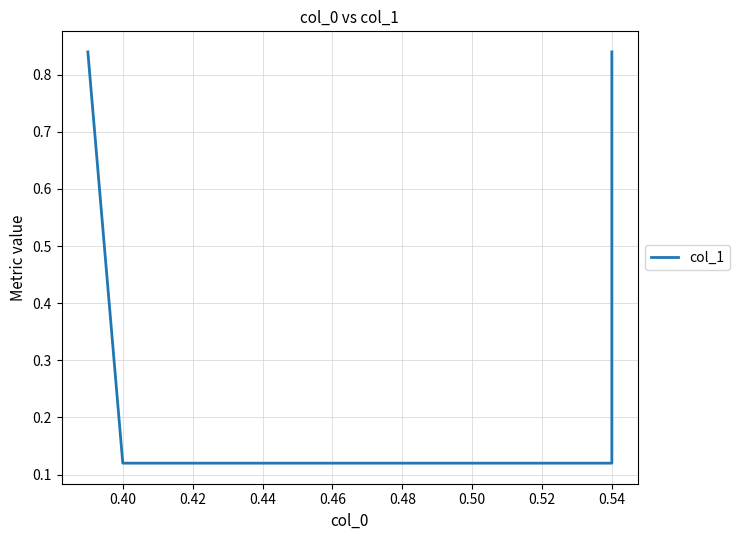

Which label corresponds to the smallest value in the chart?

0.40